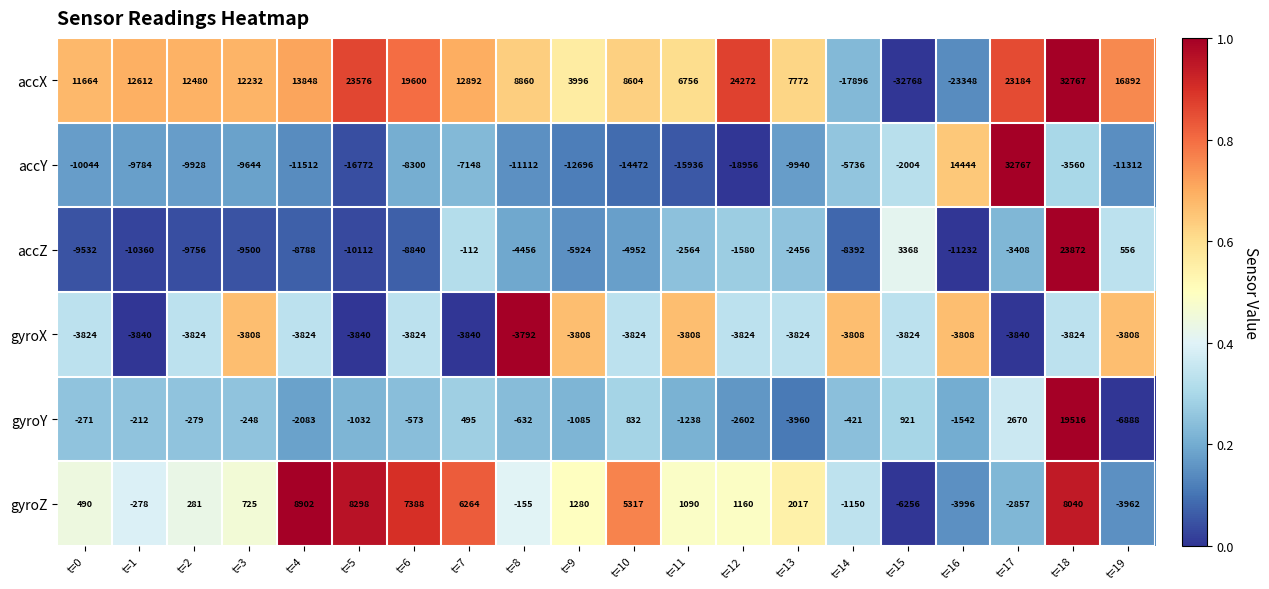

At which label does gyroZ reach its peak?

t=4